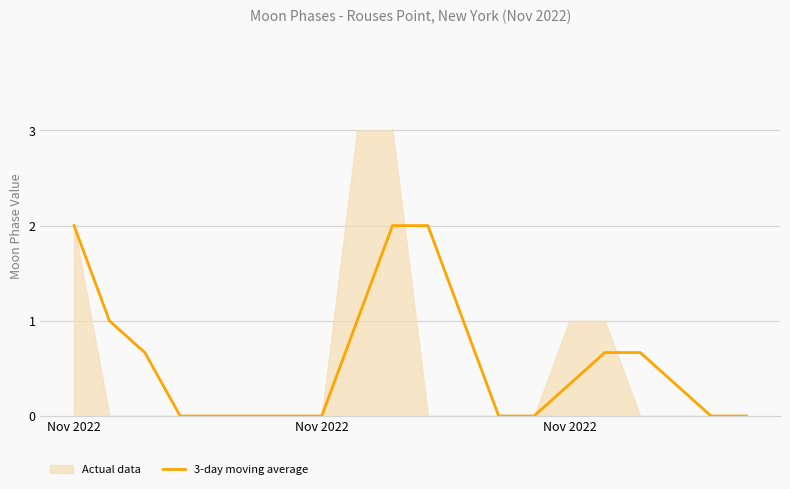

What is the value of the 15th point from the left?

0.3